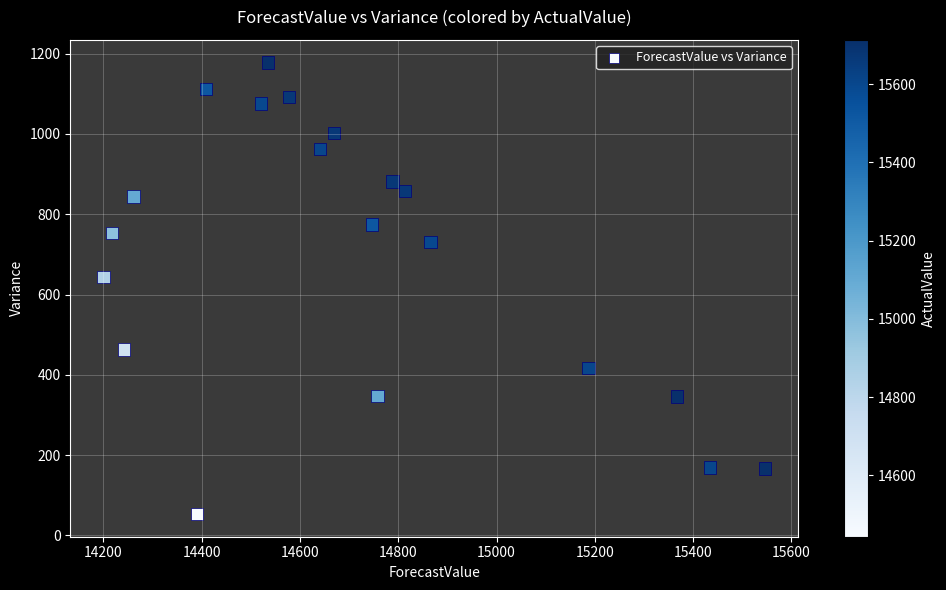

What Y value in the scatter plot is closest to 615?

644.0